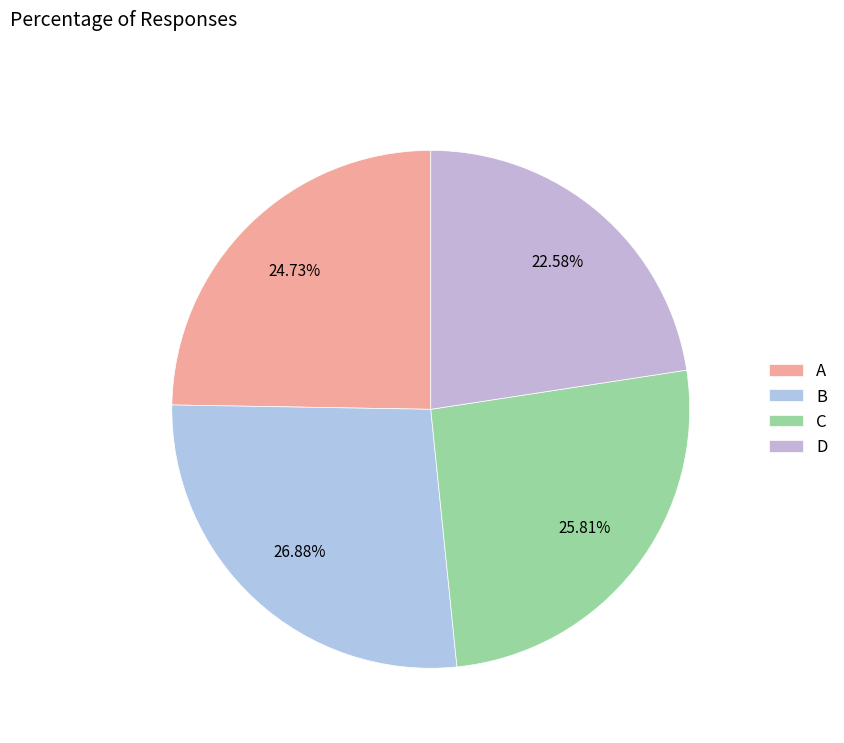

What is the ratio of the value at A to the value at C?

1.0